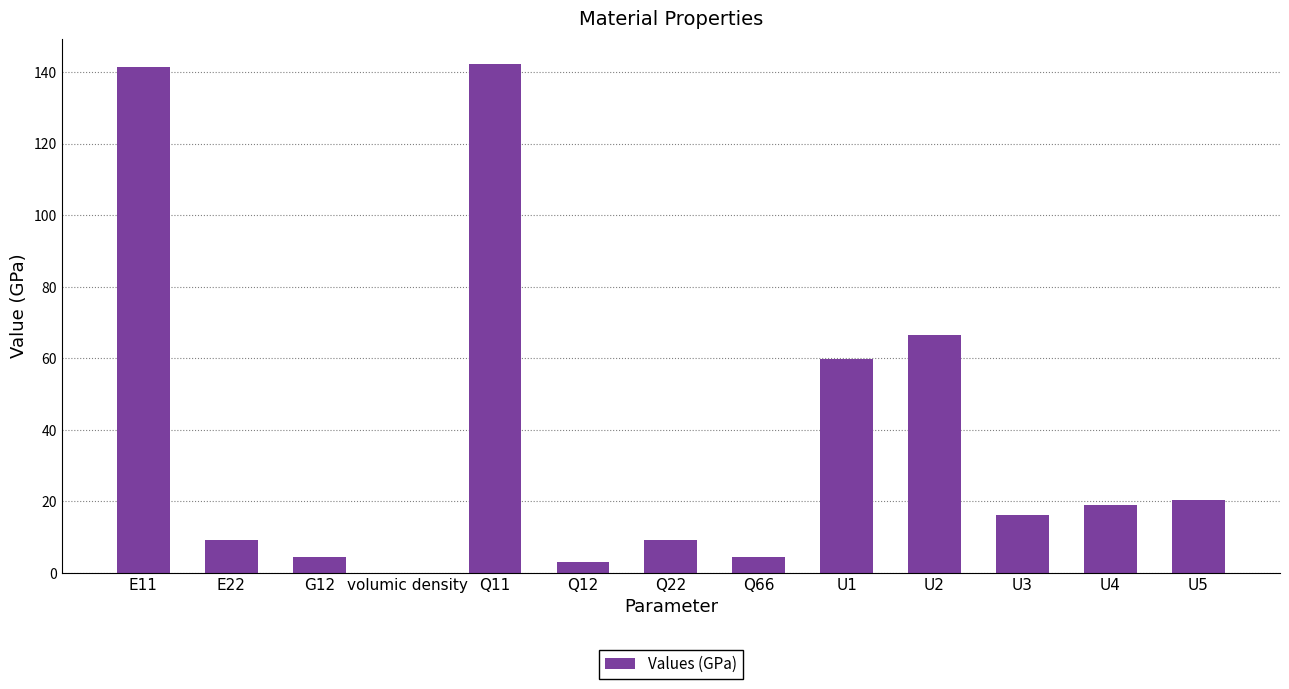

What is the maximum value shown in the chart?

142.3